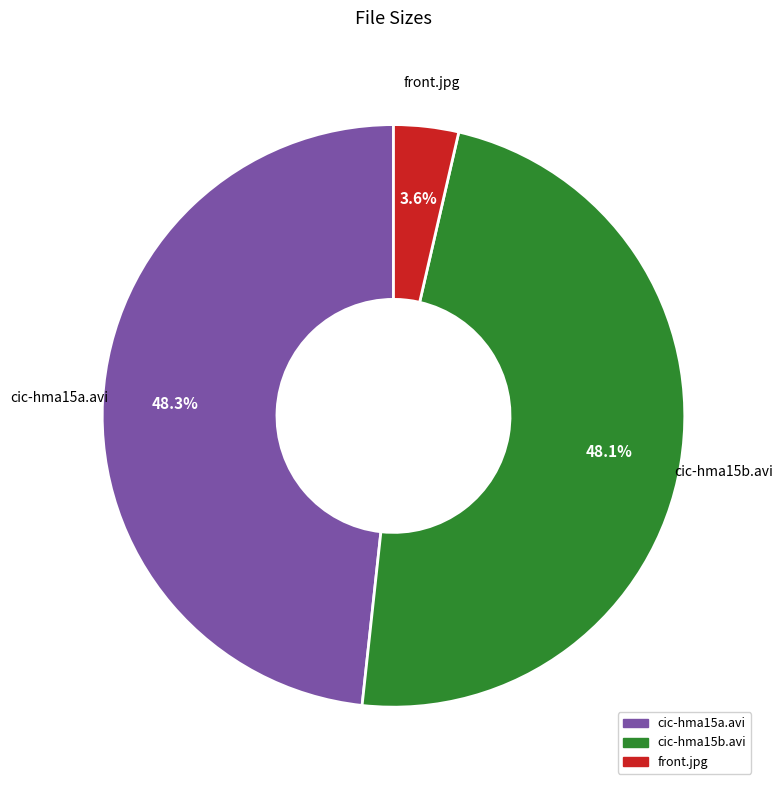

Between cic-hma15b.avi and front.jpg, which is larger?

cic-hma15b.avi